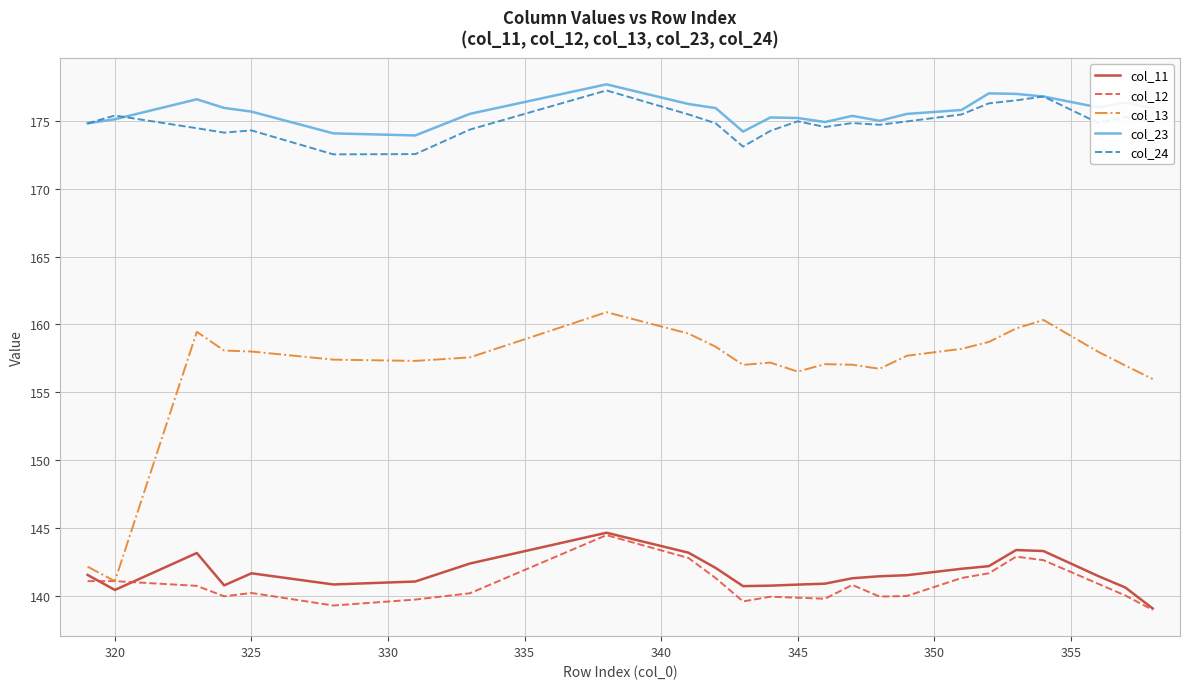

True or false: col_12 and col_23 cross at least once.

False